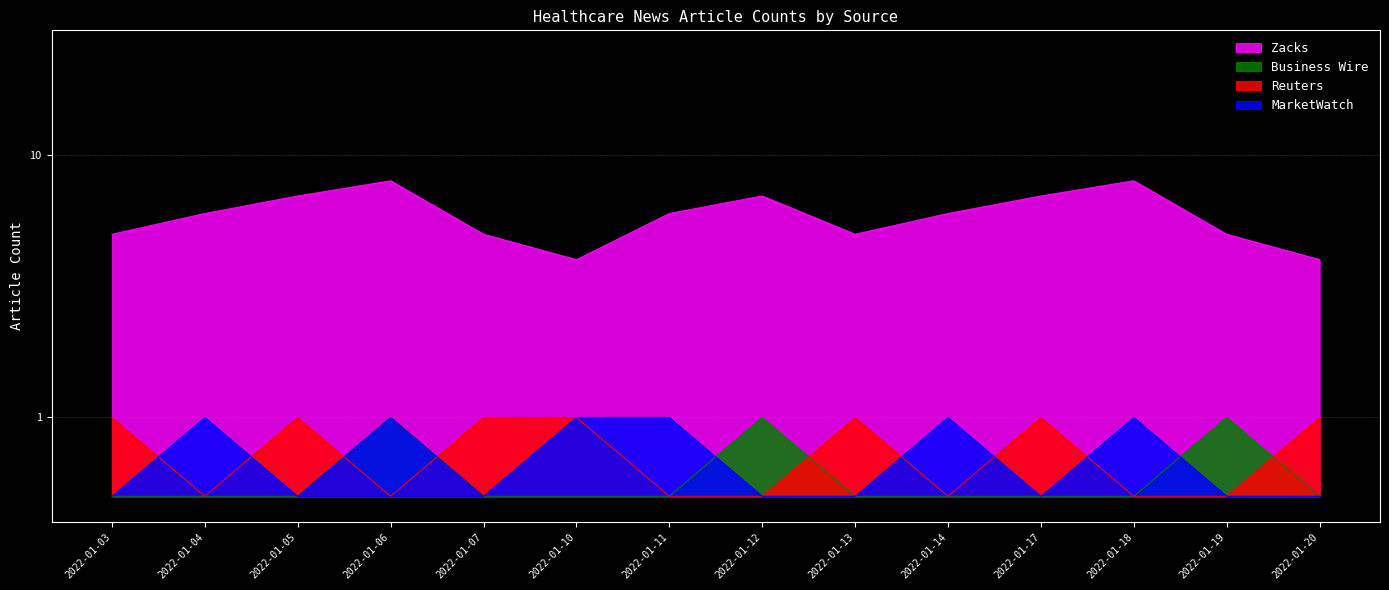

Which category has the lowest value in the Zacks series?

2022-01-10